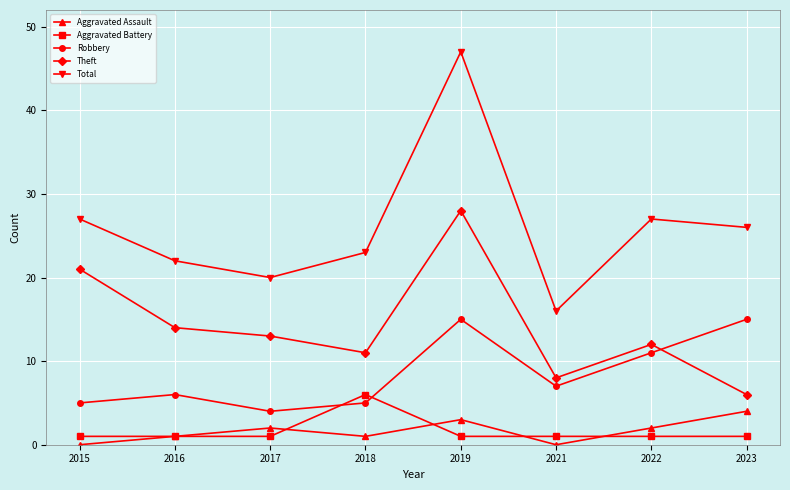

Which category has the highest value across all series?

2019